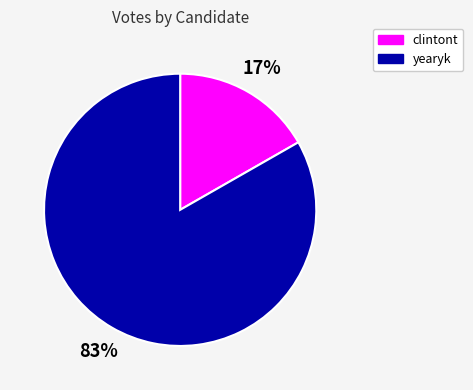

To the nearest percent, what percentage of the pie is yearyk?

83%